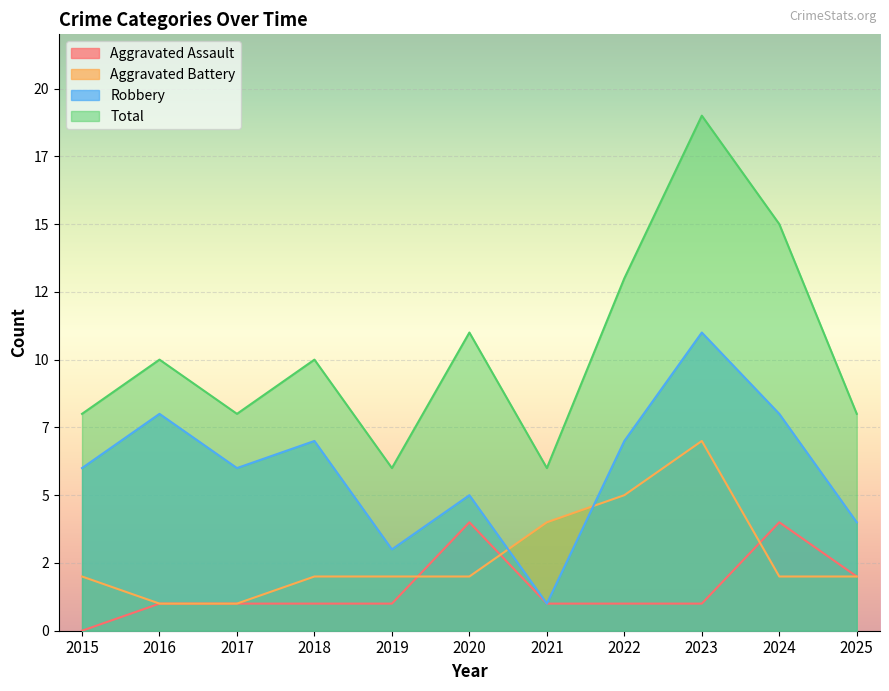

Which series changed the most between 2019 and 2020?

Total